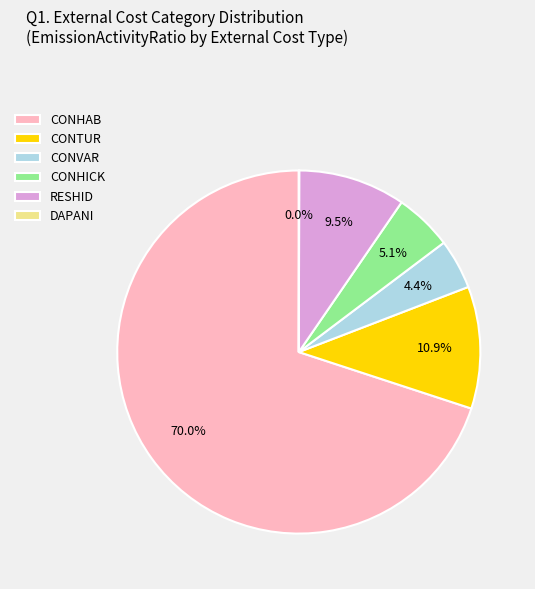

What percentage is the CONTUR slice, to the nearest percent?

11%